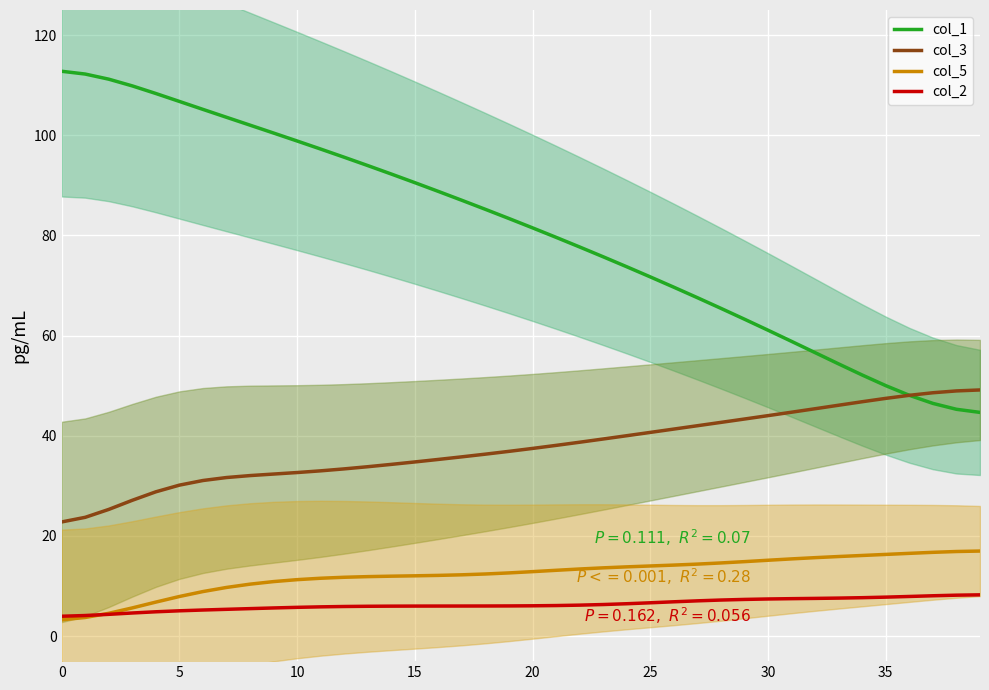

What is the label of the 2nd point from the right?

38